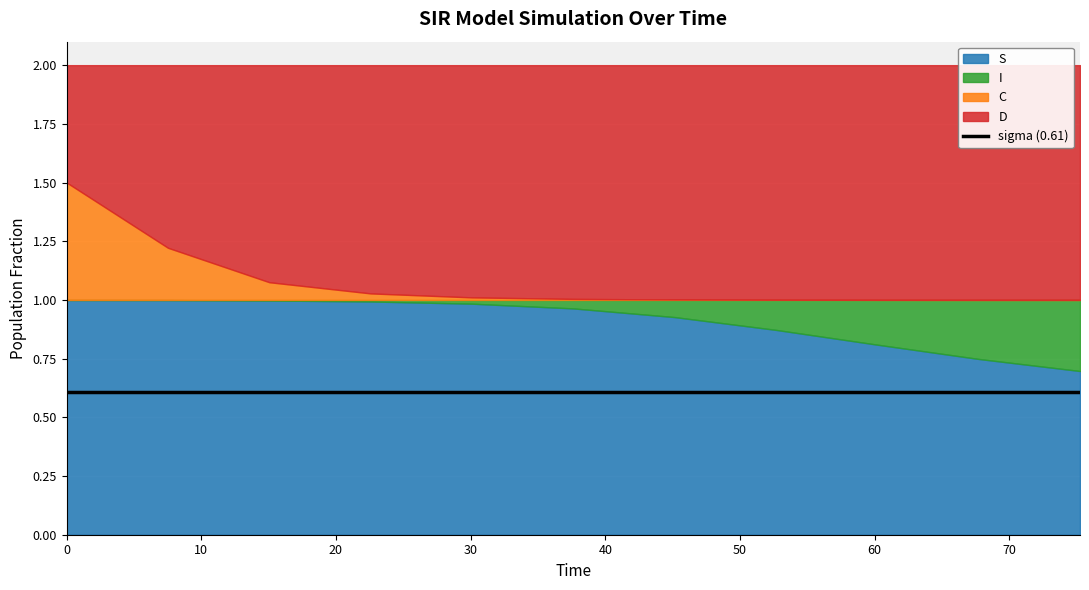

What is the spread (max minus min) of values at 45?

1.0